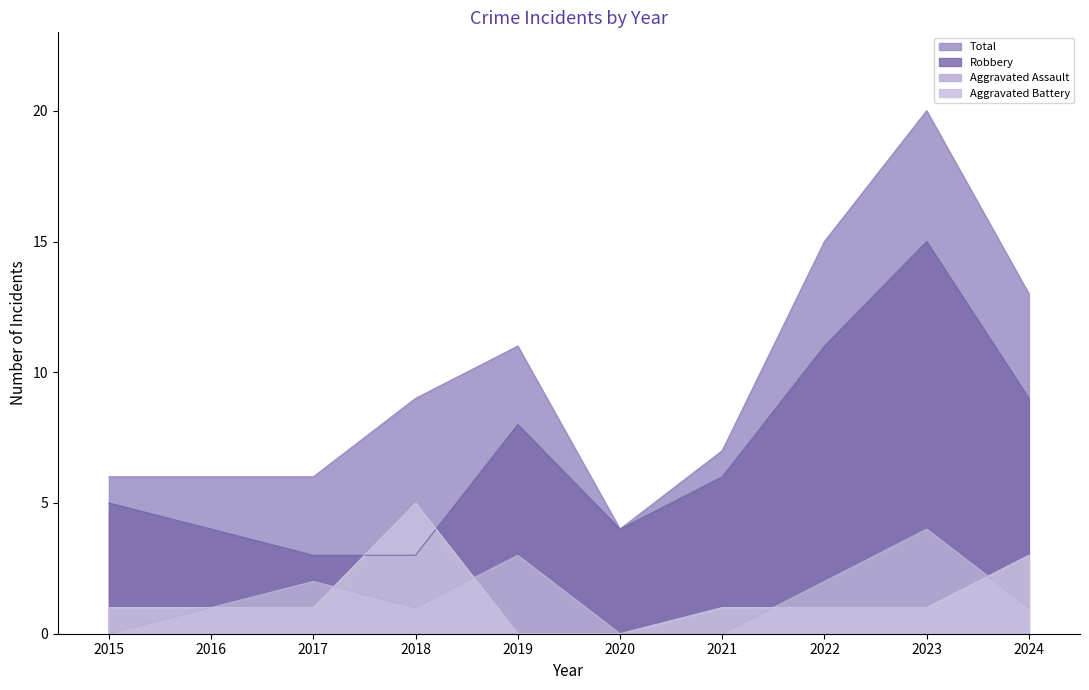

Is it true that Robbery equals 3 at 2017?

True